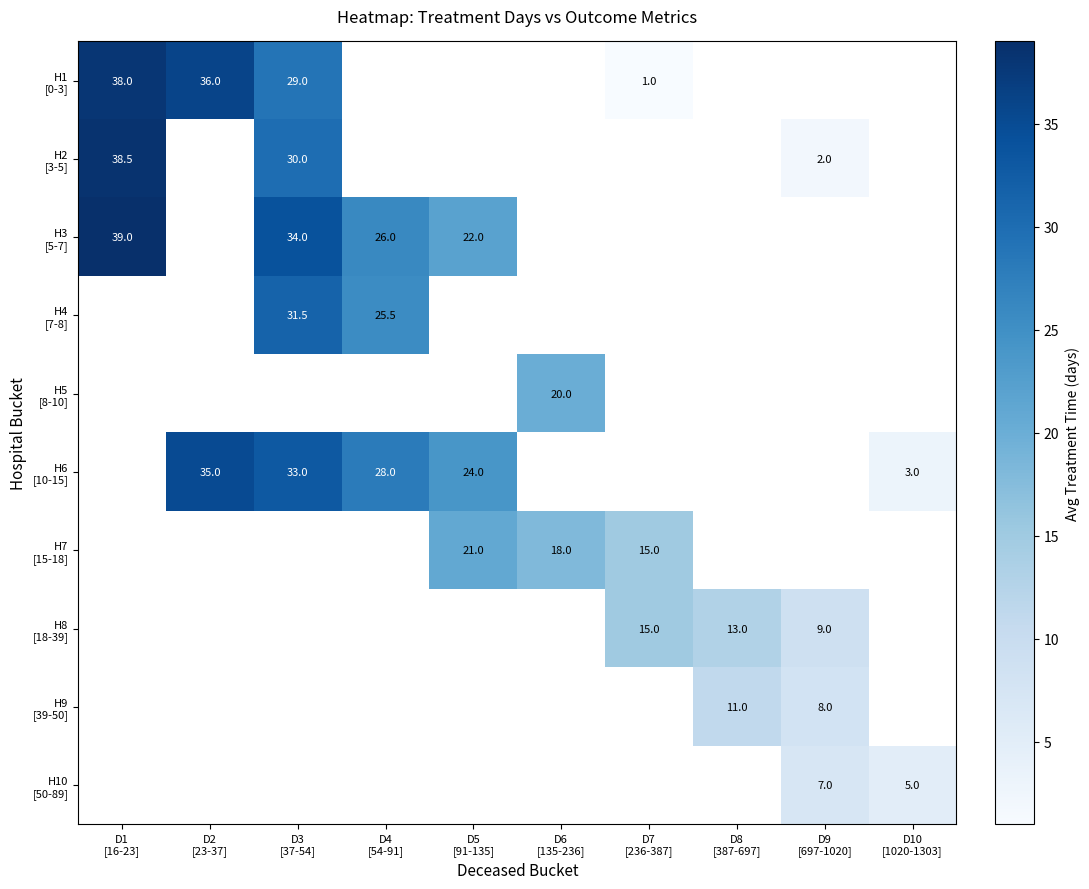

How many values in H9 [39-50] are above zero?

2